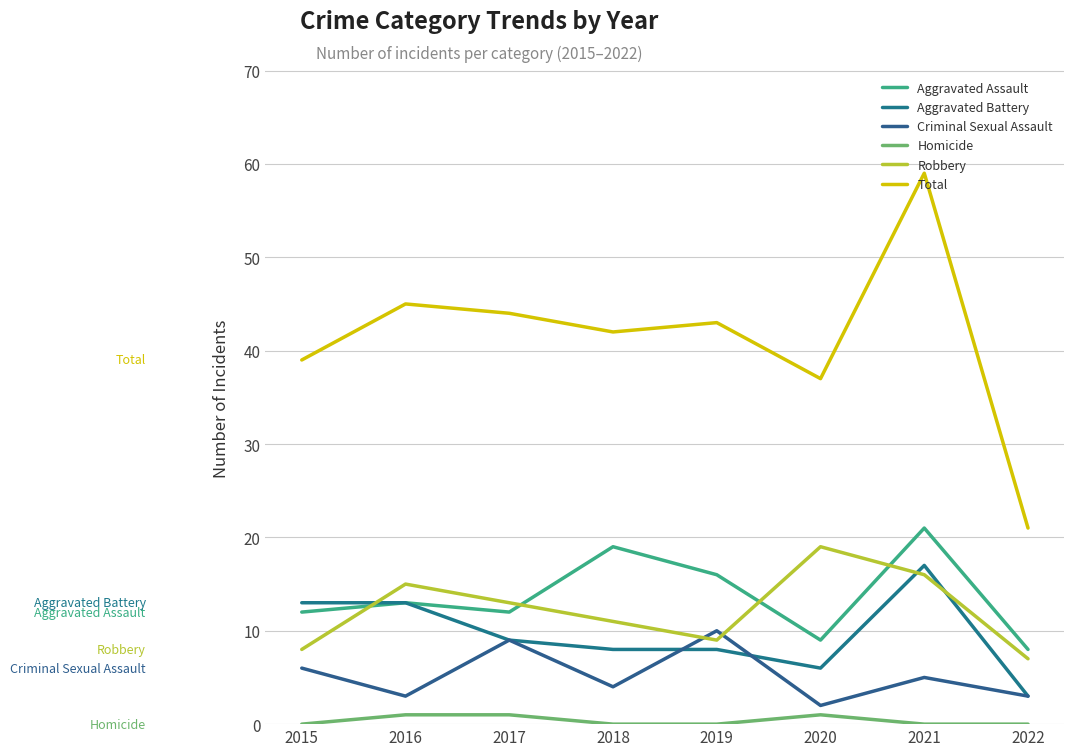

Does the chart have visible grid lines?

Yes